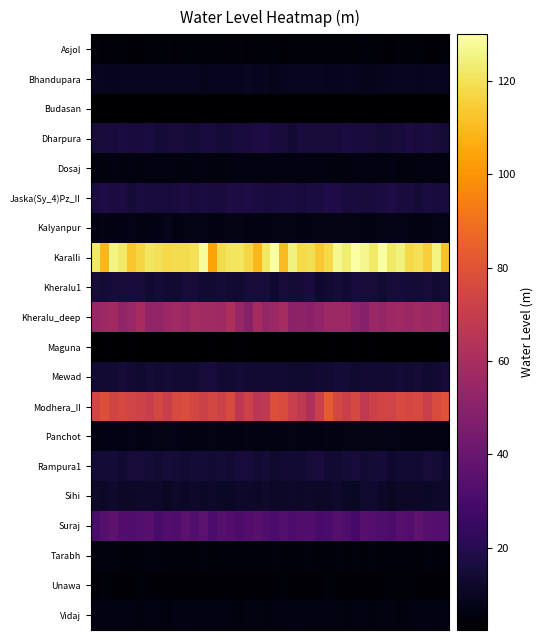

Which category has the highest value across all series?

32